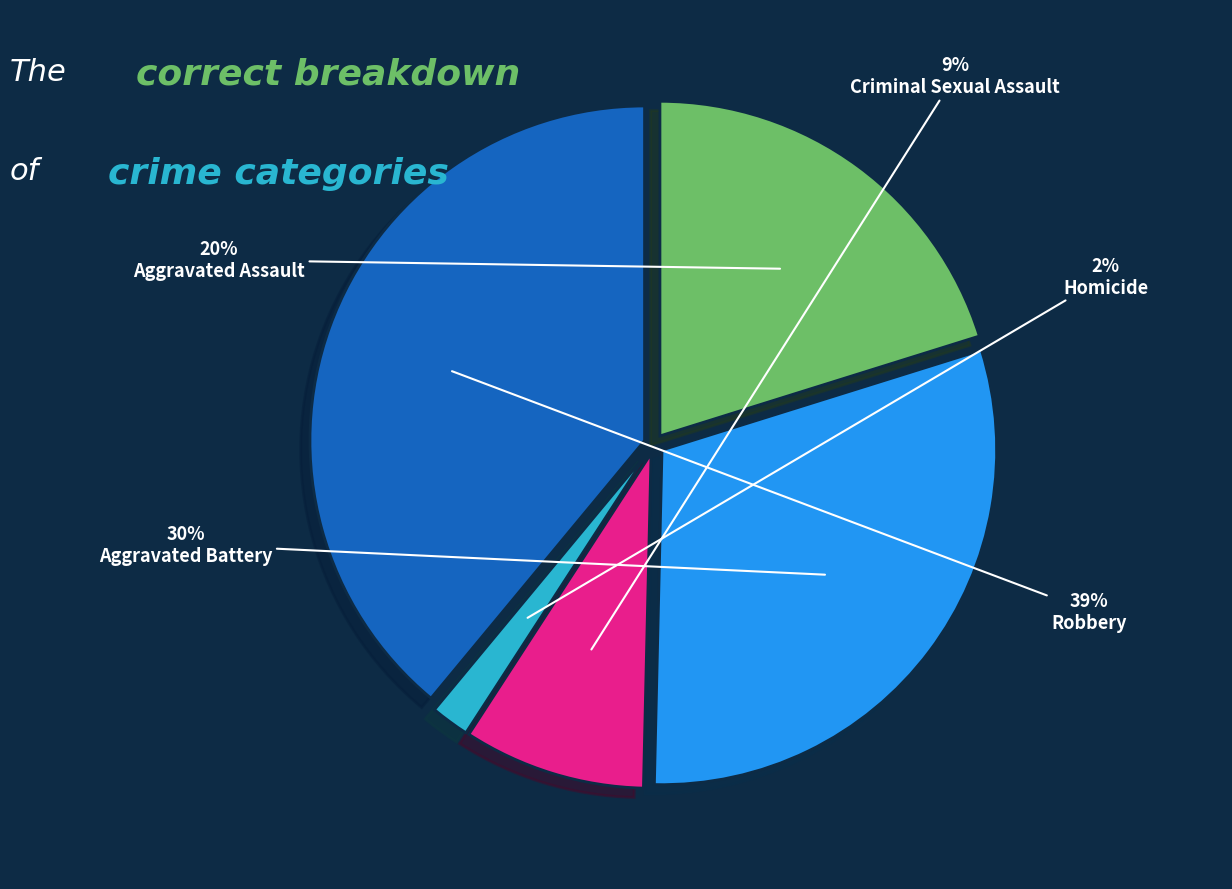

What percentage is the Aggravated Assault slice, to the nearest percent?

20%